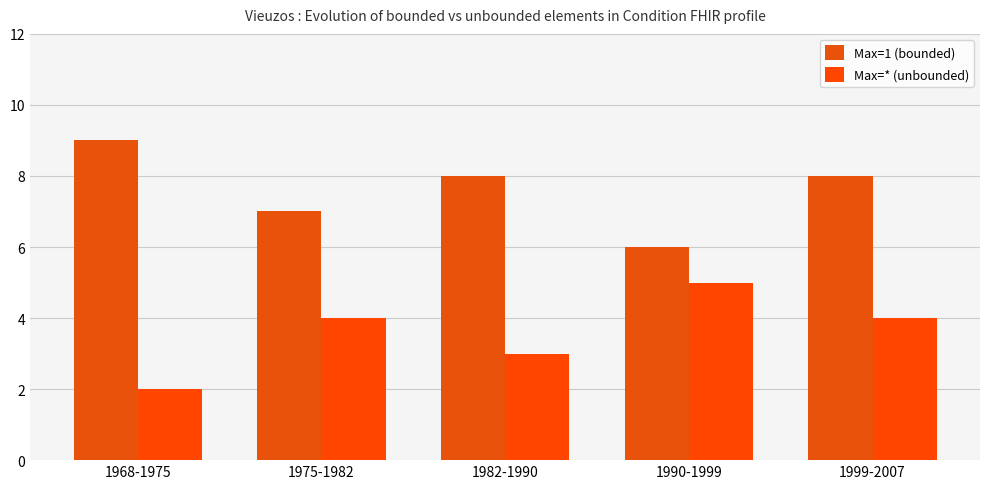

The value of Max=1 (bounded) at 1968-1975 is 9. True or false?

True